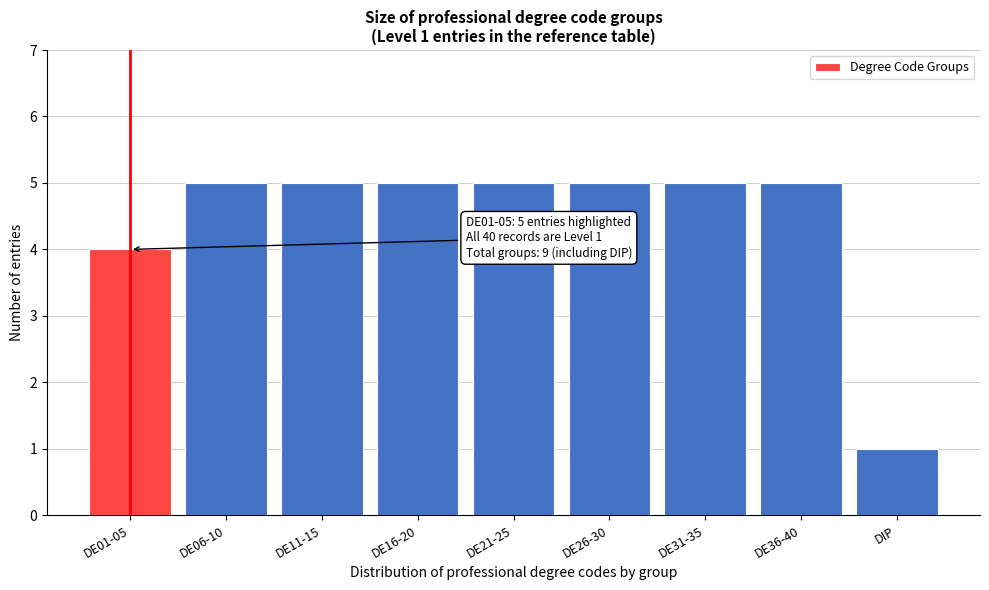

Reading right to left, list all the values displayed in this chart.

DIP=1	DE36-40=5	DE31-35=5	DE26-30=5	DE21-25=5	DE16-20=5	DE11-15=5	DE06-10=5	DE01-05=4